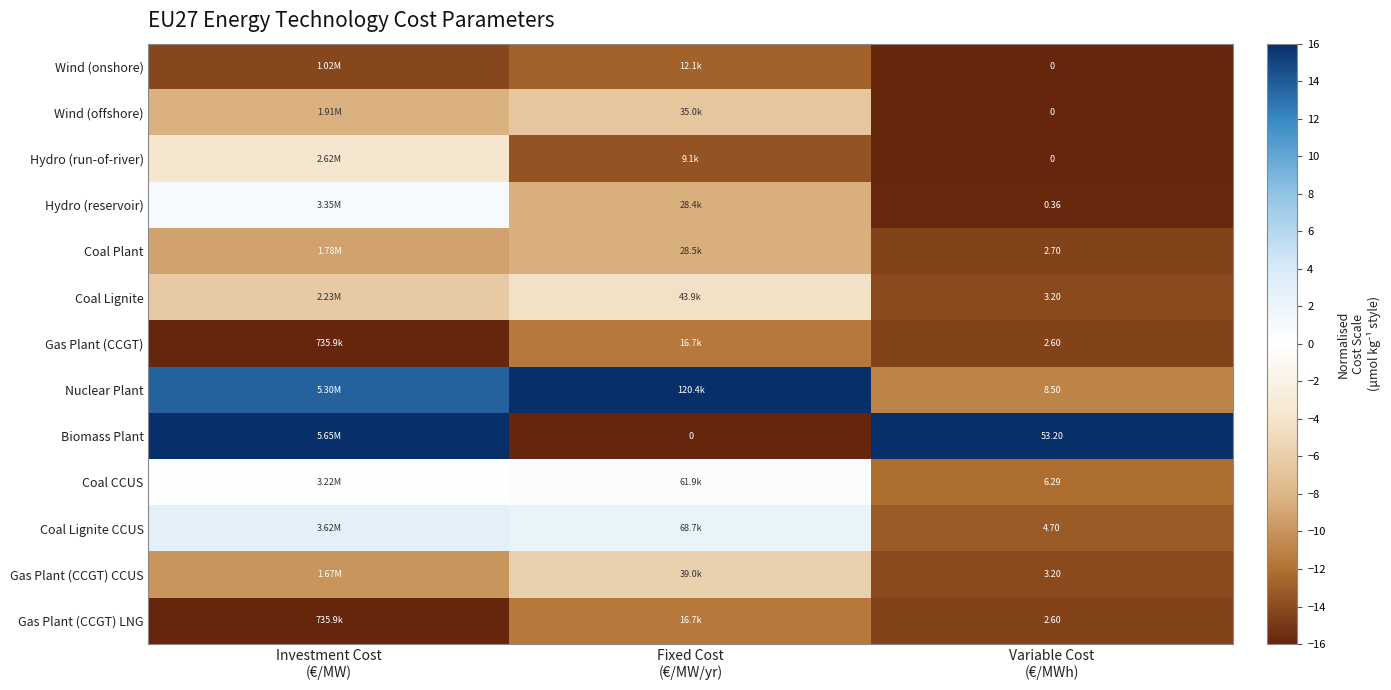

Which series changed the most between Investment Cost (€/MW) and Fixed Cost (€/MW/yr)?

Biomass Plant